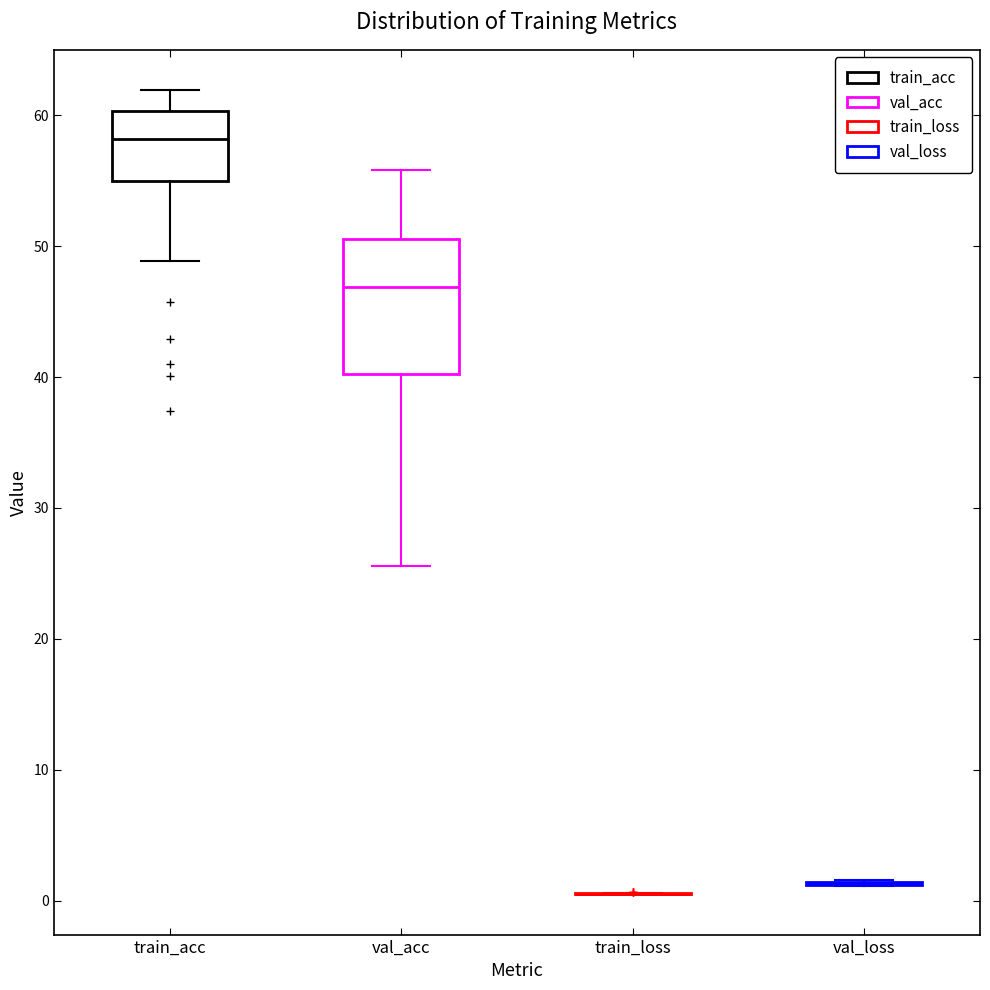

Comparing the boxes themselves (not the whiskers), which one is the tallest?

val_acc